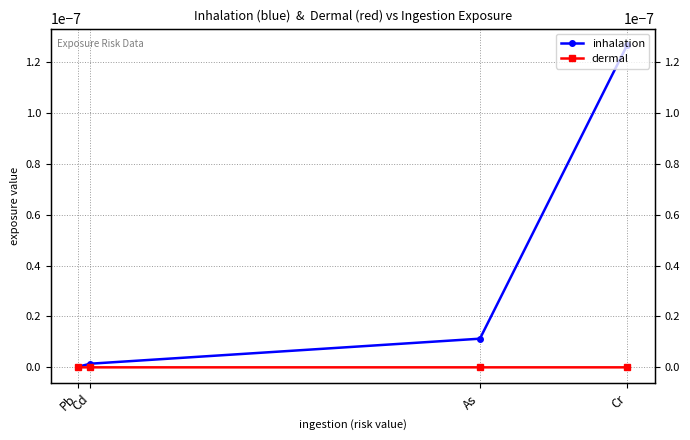

True or false: inhalation has a value of 0.0 at Cd.

False